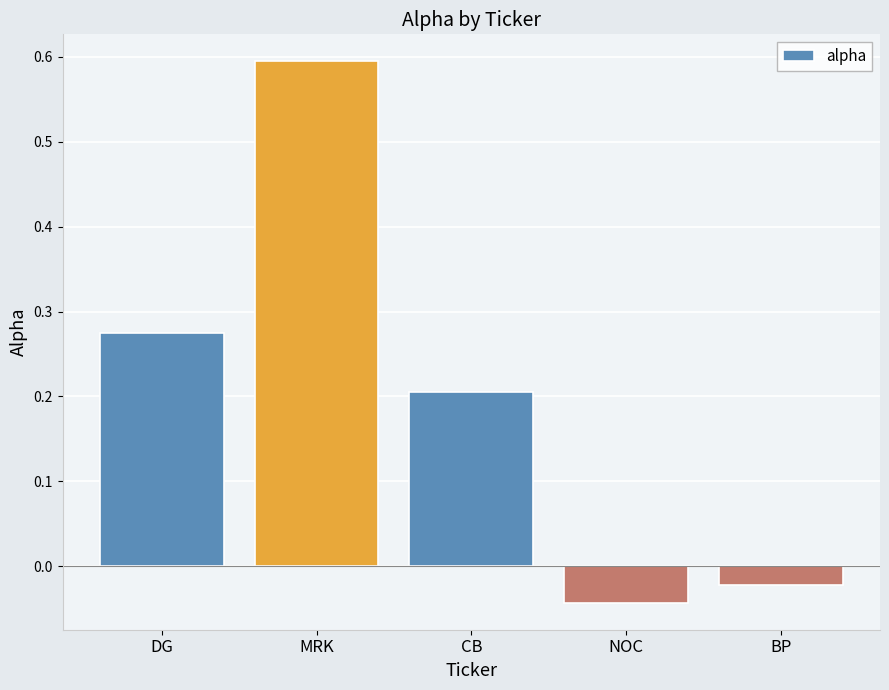

Which label corresponds to the smallest value in the chart?

NOC